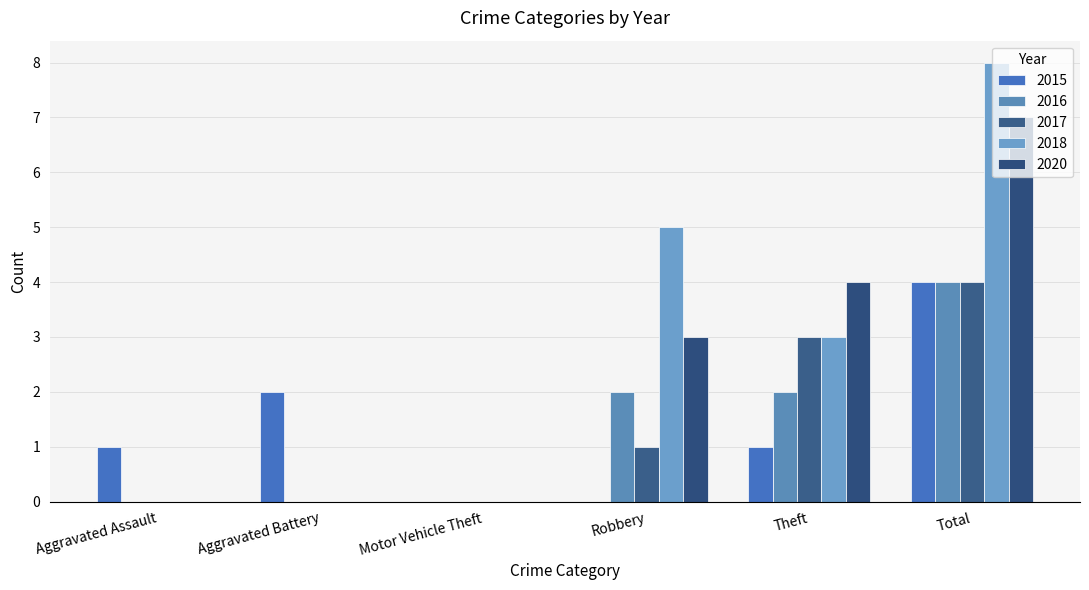

How many data points does each series have?

6